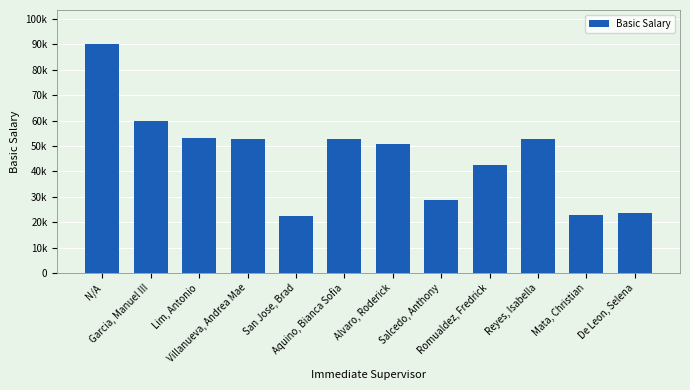

What is the change in value from N/A to Garcia, Manuel III?

-30000.0